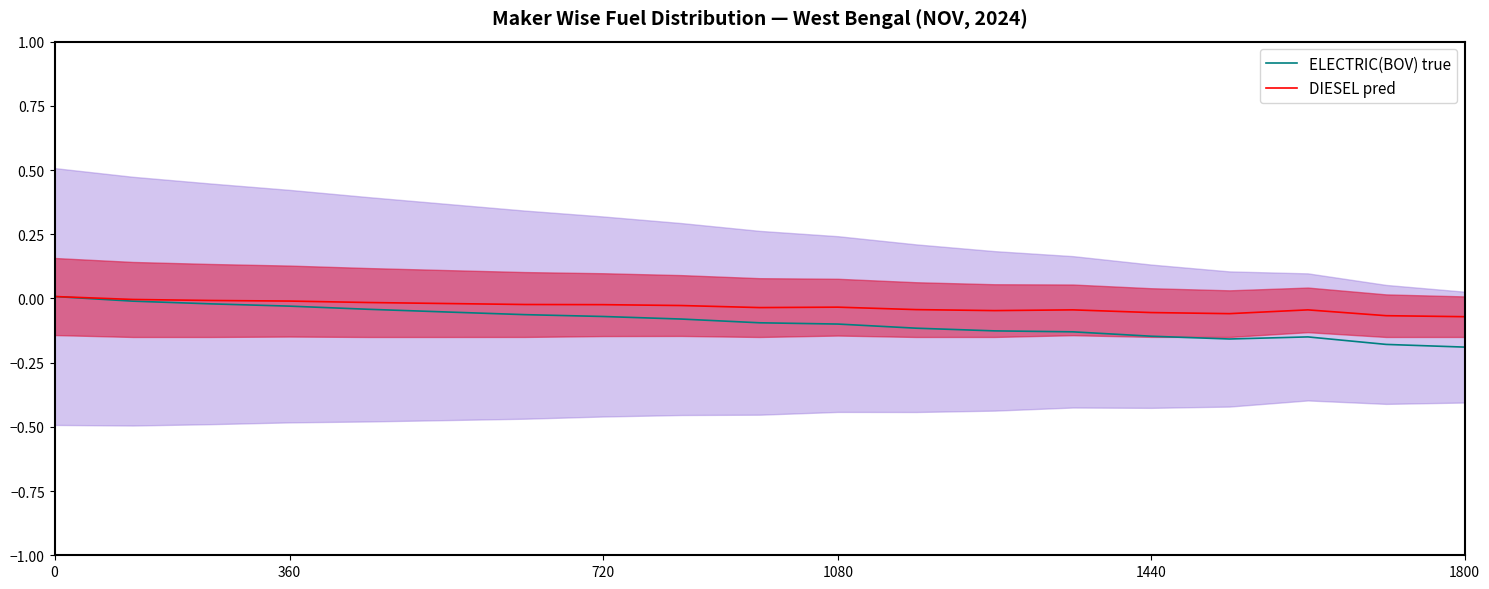

Which series has the widest spread of values?

ELECTRIC(BOV) true